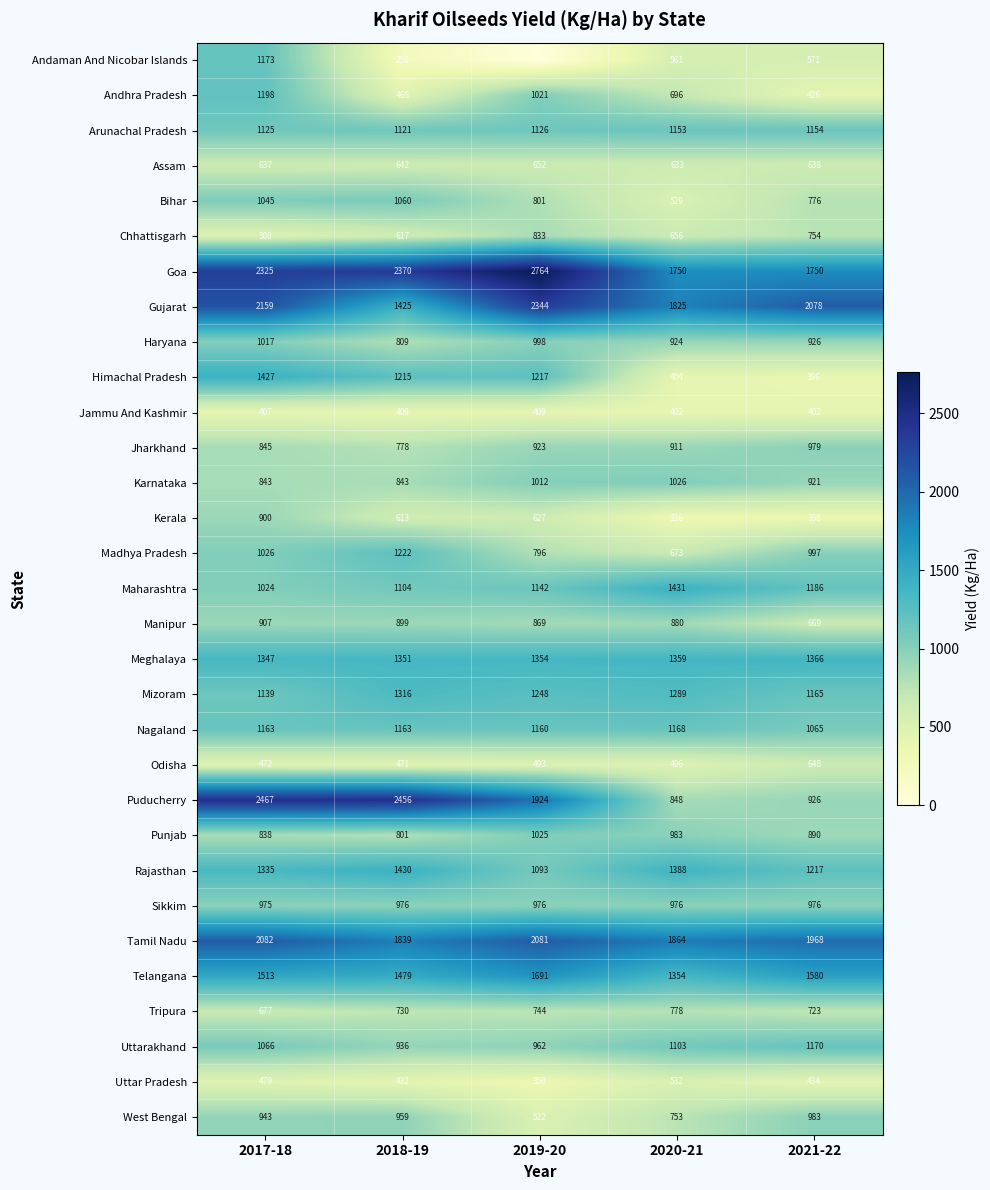

Between 2020-21 and 2021-22, which series saw the biggest shift?

Madhya Pradesh